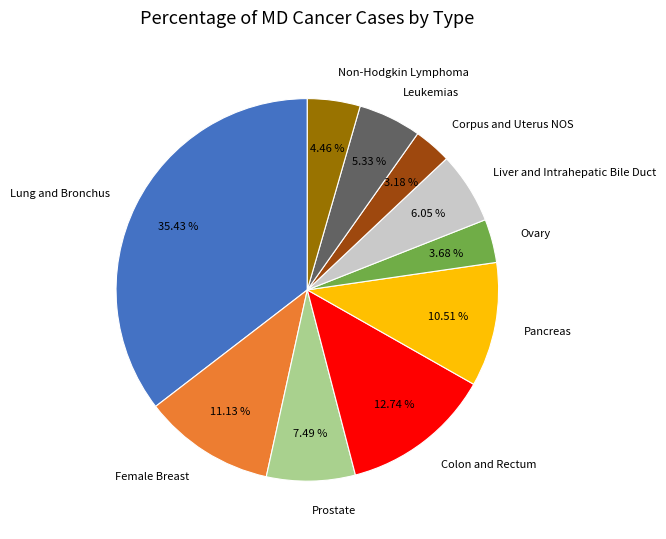

Count the number of slices in the pie.

10